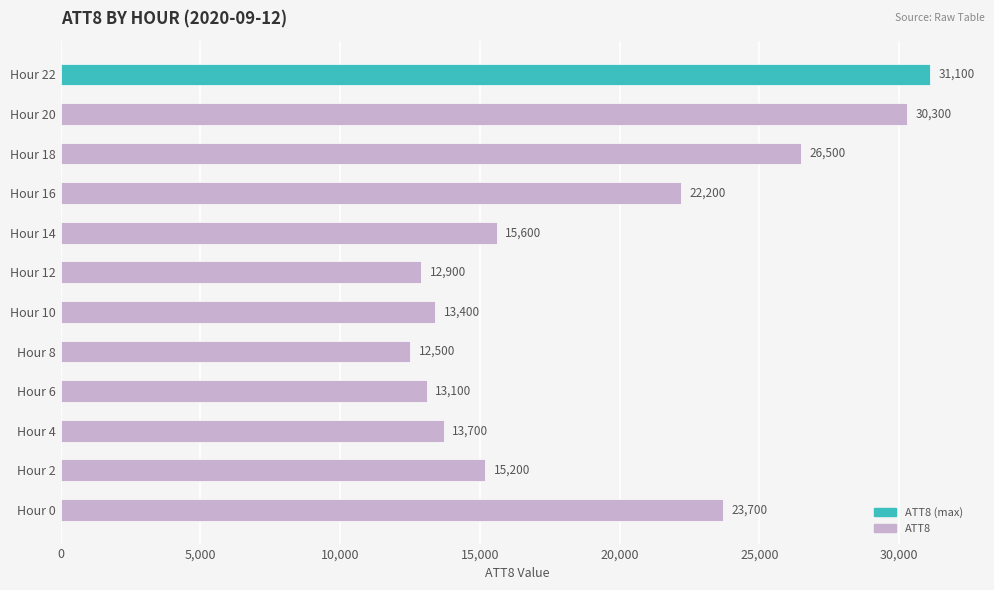

What is the change in value from Hour 2 to Hour 12?

-2300